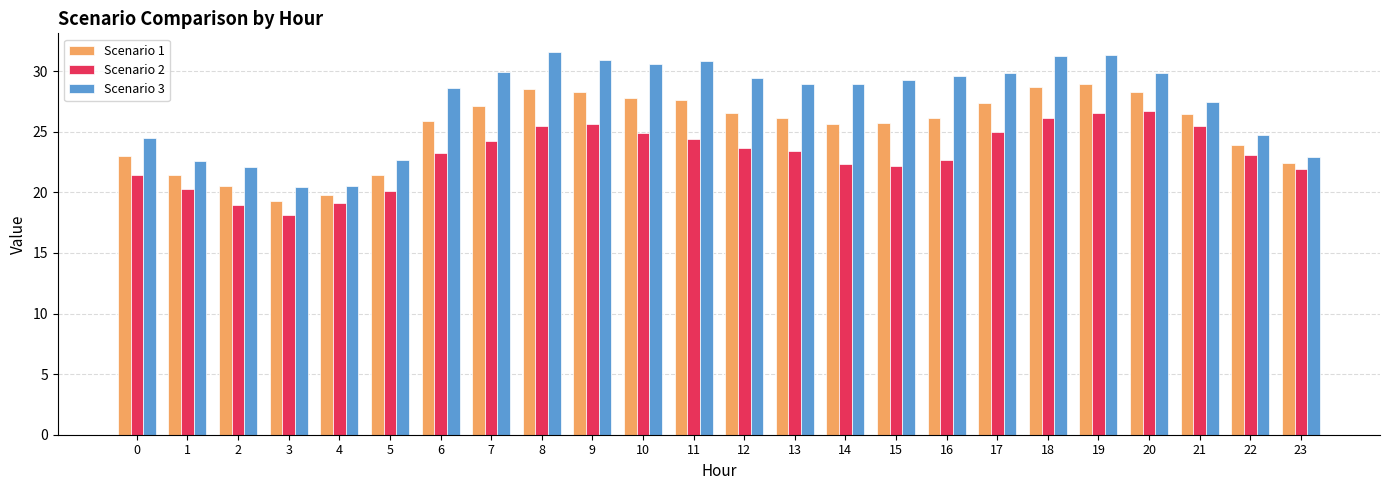

The Scenario 3 series shows 15.3 at 12. True or false?

False